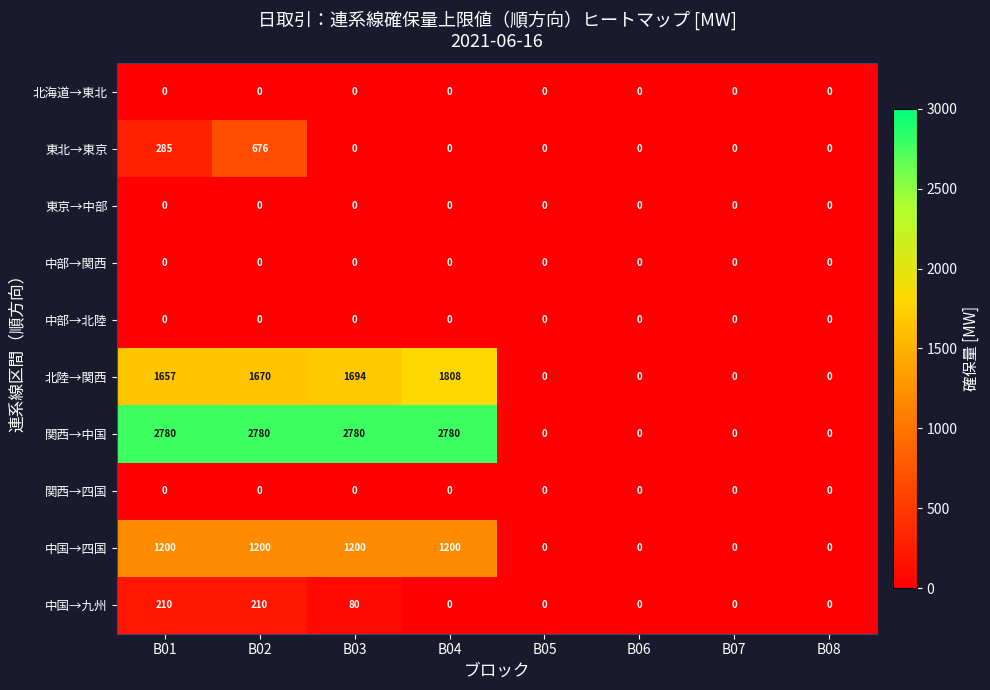

What is the average value of the 東北→東京 series?

120